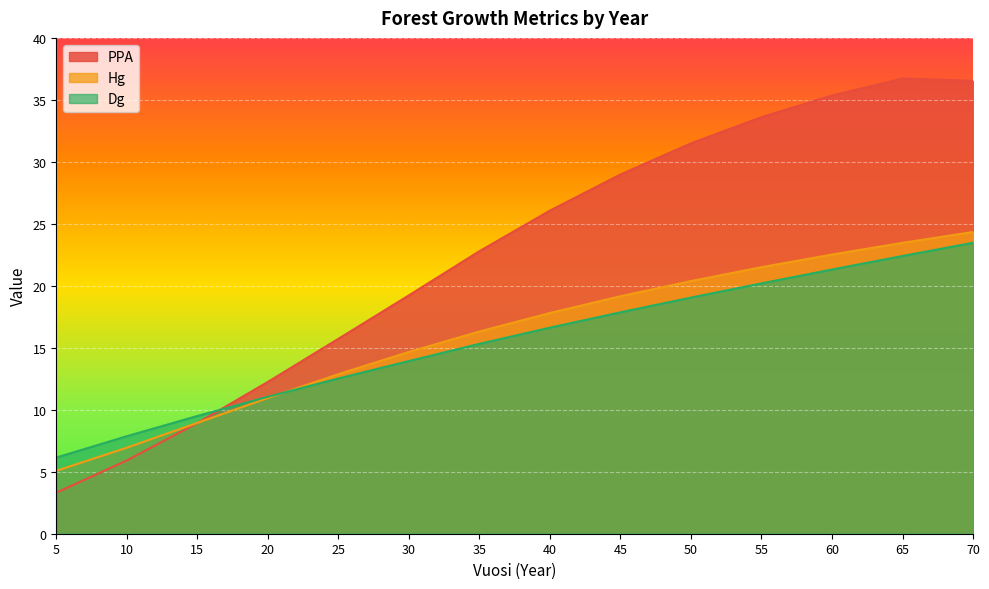

What is the total value across all series at 20?

34.2